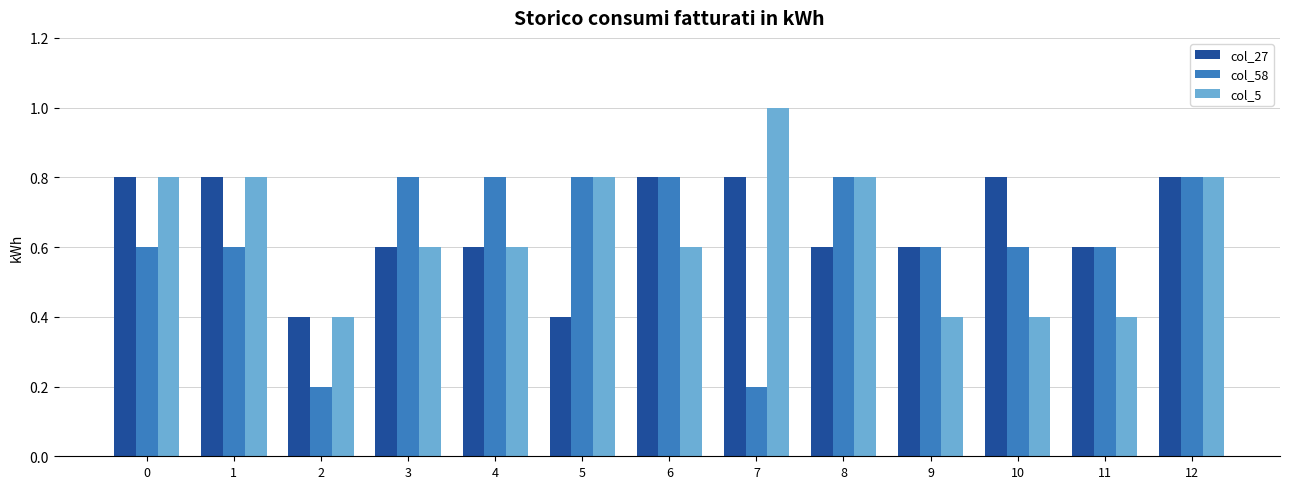

What is the difference between the highest and lowest values at 5?

0.4